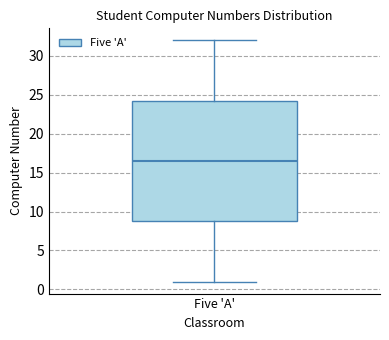

Transcribe this box plot: give where the median line is, the range the box spans, and where the two whiskers end, as read against the y-axis. The values are not printed on the chart, so give them approximately, as read against the axis.

median 16.5, box 9.0 to 24.5, whiskers 1.0 to 32.0